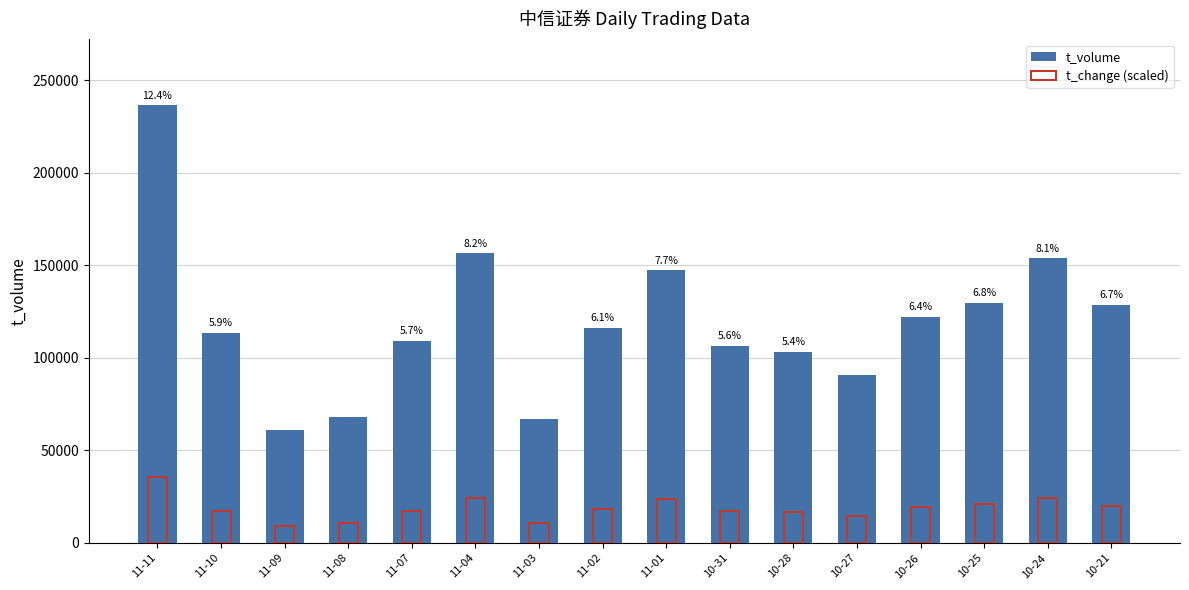

Are the bars grouped side by side (vs. stacked)?

Yes